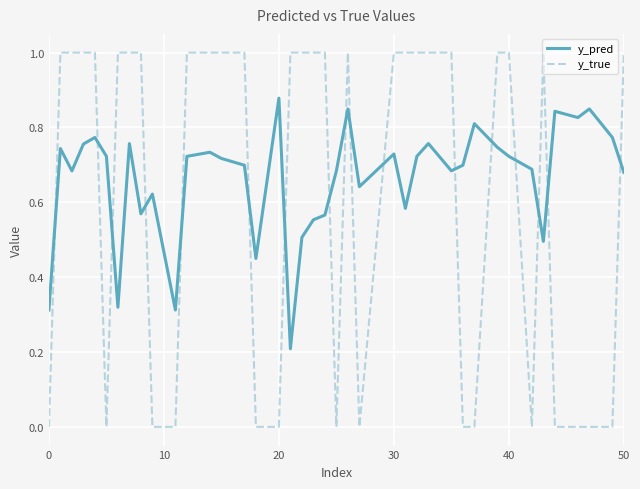

True or false: y_true and y_pred cross at least once.

True